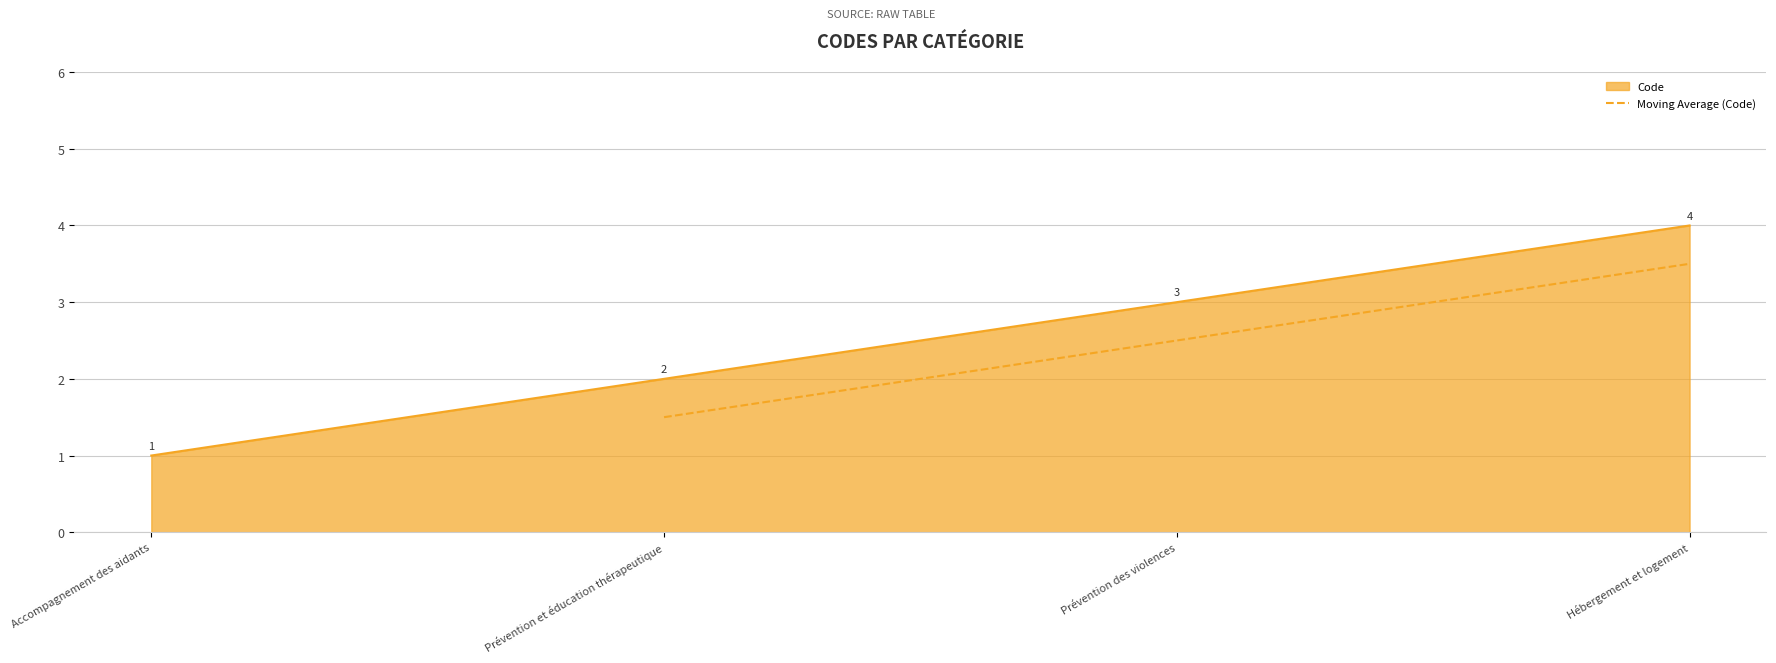

The Moving Average (Code) series shows 3.8 at Prévention des violences. True or false?

False